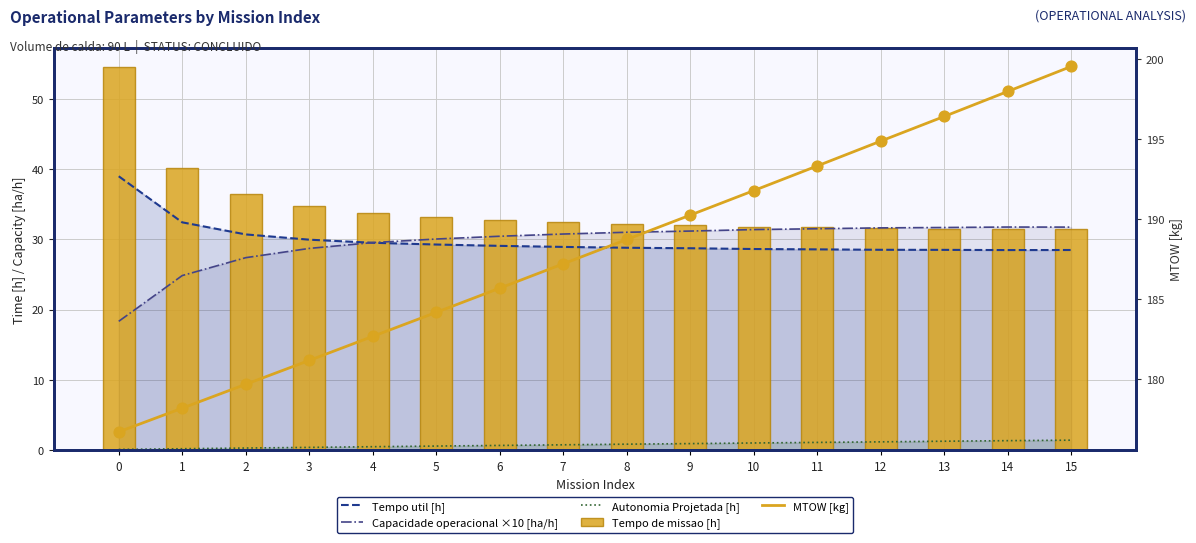

What is the total value across all series at 6?

278.7